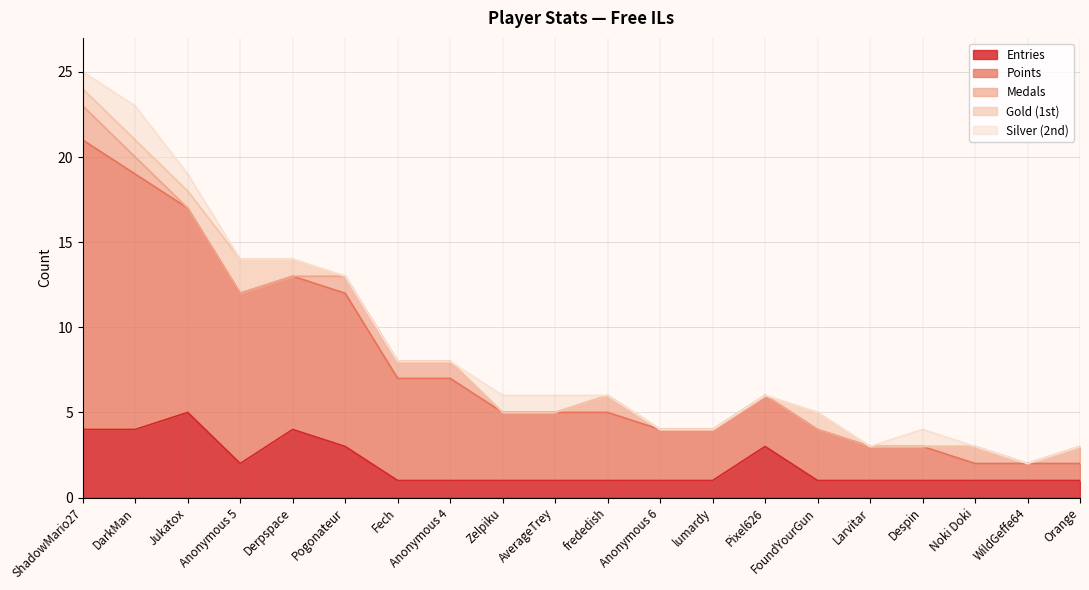

True or false: Medals has a value of 0 at FoundYourGun.

True